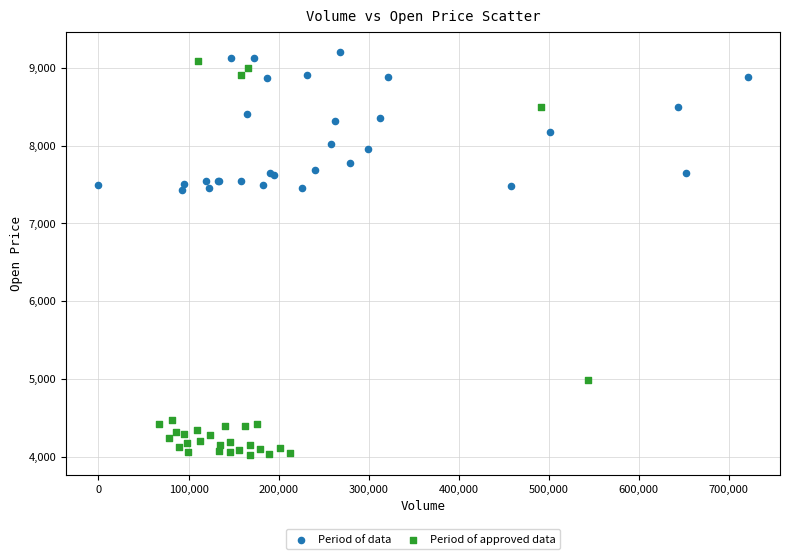

What are all the series names shown in the legend?

Period of data, Period of approved data